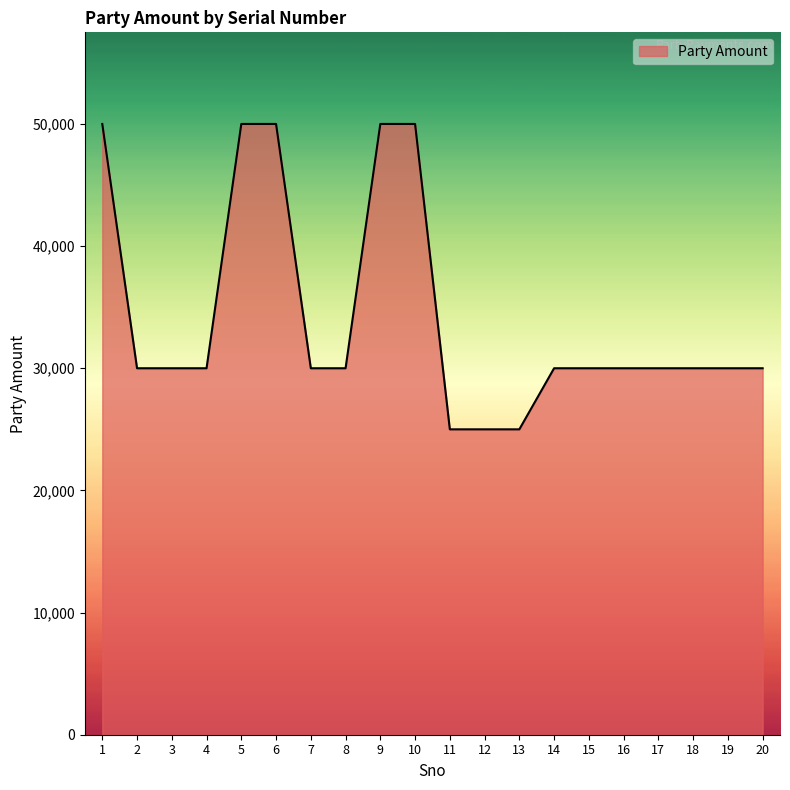

Does the chart have visible grid lines?

No